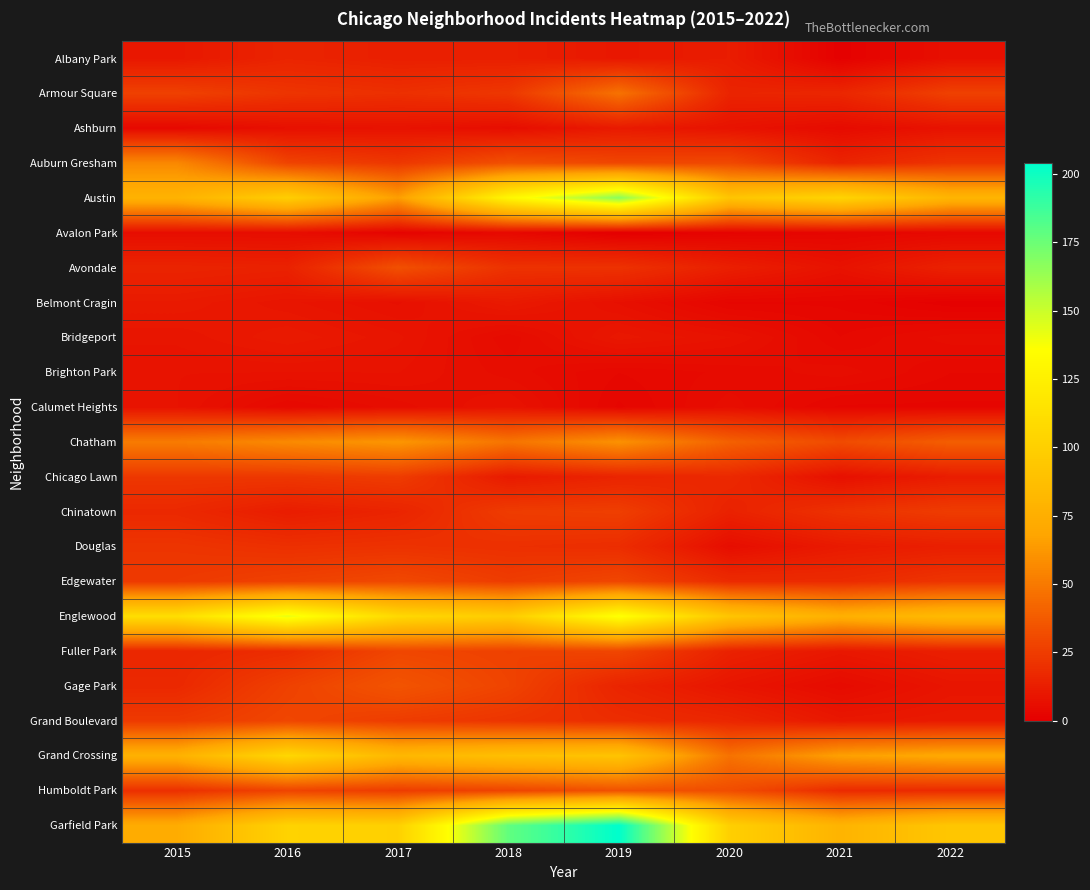

Reading right to left, transcribe all the data shown in this chart.

Albany Park: 2022=7	2021=1	2020=12	2019=10	2018=13	2017=13	2016=15	2015=10
Armour Square: 2022=27	2021=16	2020=15	2019=47	2018=23	2017=20	2016=22	2015=27
Ashburn: 2022=8	2021=5	2020=8	2019=11	2018=6	2017=8	2016=7	2015=4
Auburn Gresham: 2022=22	2021=15	2020=30	2019=29	2018=33	2017=23	2016=28	2015=56
Austin: 2022=80	2021=104	2020=92	2019=167	2018=130	2017=65	2016=99	2015=78
Avalon Park: 2022=4	2021=3	2020=2	2019=0	2018=4	2017=2	2016=6	2015=6
Avondale: 2022=14	2021=8	2020=13	2019=21	2018=21	2017=33	2016=14	2015=15
Belmont Cragin: 2022=1	2021=3	2020=3	2019=7	2018=11	2017=7	2016=9	2015=11
Bridgeport: 2022=6	2021=4	2020=8	2019=10	2018=5	2017=9	2016=11	2015=9
Brighton Park: 2022=4	2021=6	2020=5	2019=4	2018=6	2017=8	2016=8	2015=8
Calumet Heights: 2022=3	2021=3	2020=6	2019=3	2018=8	2017=6	2016=4	2015=8
Chatham: 2022=39	2021=31	2020=40	2019=60	2018=48	2017=62	2016=57	2015=51
Chicago Lawn: 2022=12	2021=7	2020=17	2019=15	2018=11	2017=25	2016=23	2015=23
Chinatown: 2022=25	2021=21	2020=14	2019=26	2018=25	2017=15	2016=12	2015=17
Douglas: 2022=13	2021=11	2020=6	2019=19	2018=20	2017=21	2016=20	2015=22
Edgewater: 2022=22	2021=18	2020=18	2019=29	2018=25	2017=30	2016=27	2015=24
Englewood: 2022=84	2021=76	2020=92	2019=138	2018=98	2017=107	2016=142	2015=111
Fuller Park: 2022=13	2021=10	2020=14	2019=29	2018=27	2017=29	2016=19	2015=16
Gage Park: 2022=9	2021=5	2020=9	2019=15	2018=28	2017=35	2016=27	2015=17
Grand Boulevard: 2022=11	2021=10	2020=16	2019=19	2018=22	2017=25	2016=29	2015=24
Grand Crossing: 2022=71	2021=66	2020=47	2019=91	2018=88	2017=82	2016=106	2015=77
Humboldt Park: 2022=18	2021=18	2020=32	2019=34	2018=28	2017=25	2016=28	2015=20
Garfield Park: 2022=93	2021=79	2020=100	2019=204	2018=178	2017=101	2016=103	2015=73